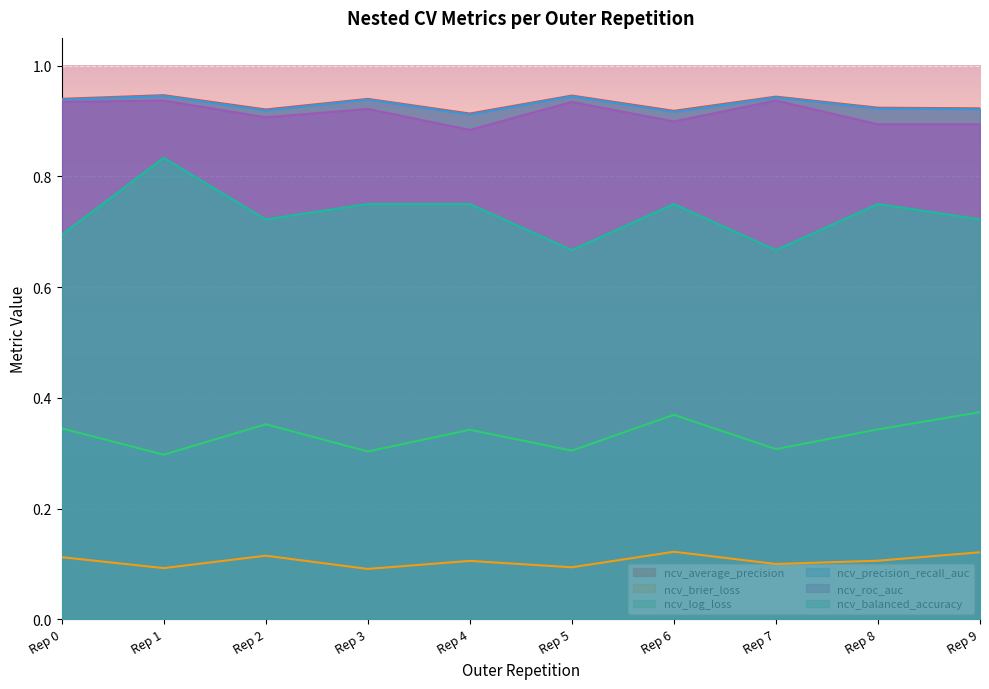

True or false: ncv_precision_recall_auc and ncv_roc_auc intersect in this chart.

False